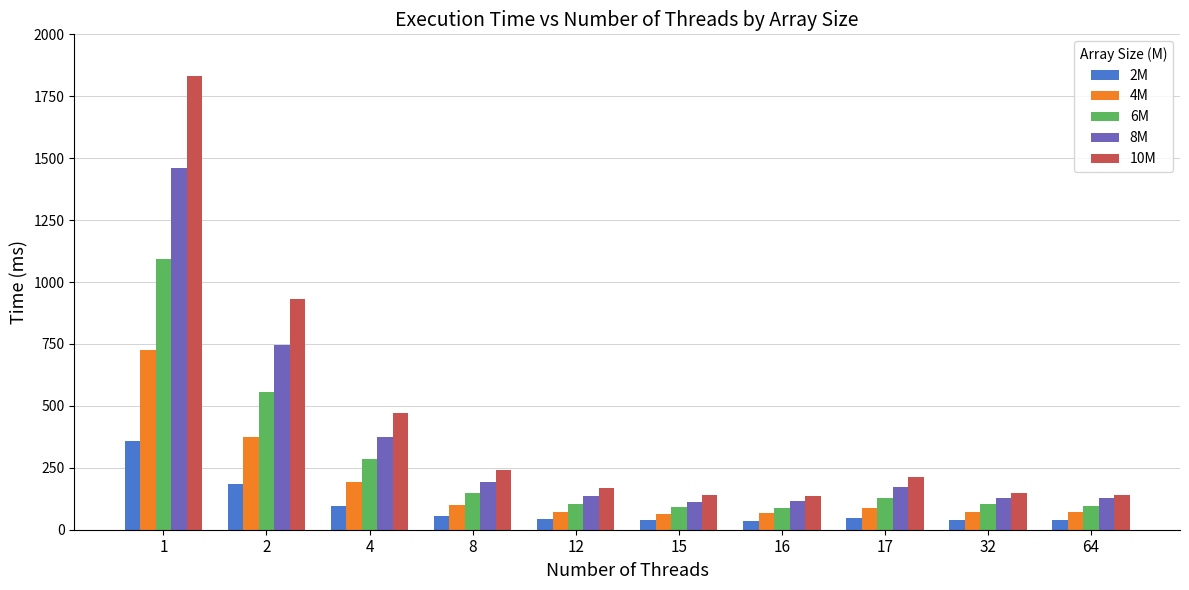

How many bars are there in each group?

5